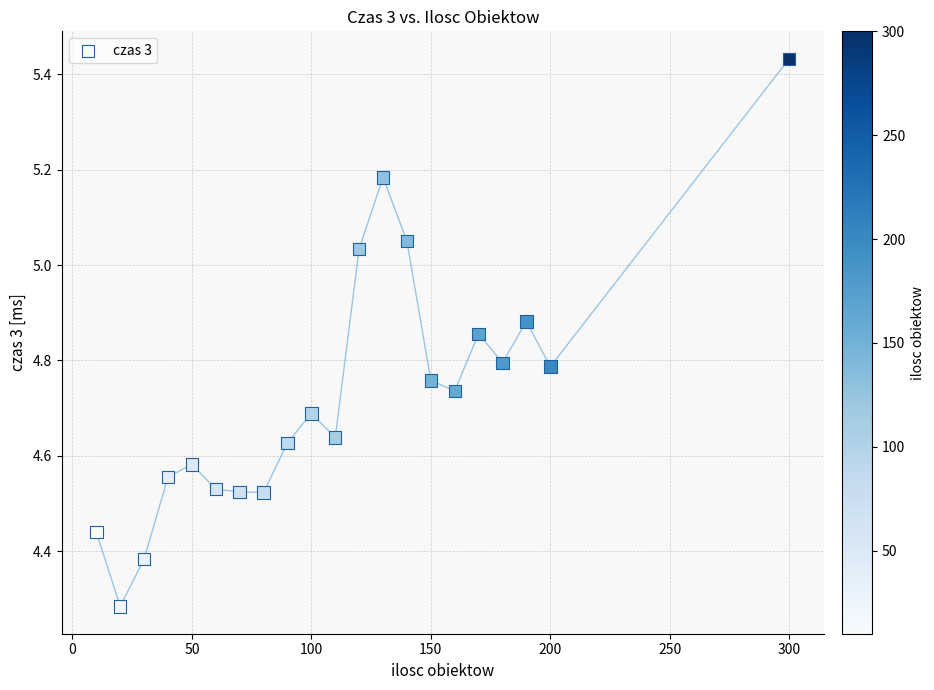

What is the range of X values (max minus min)?

290.0